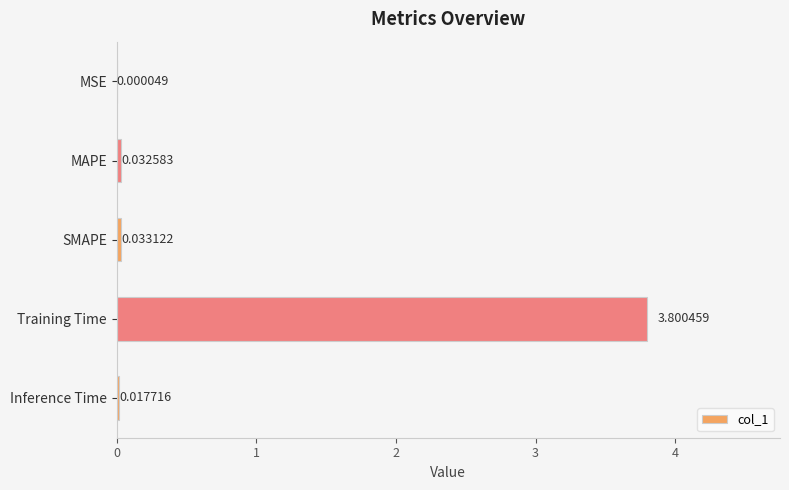

Are the bars grouped side by side (vs. stacked)?

No